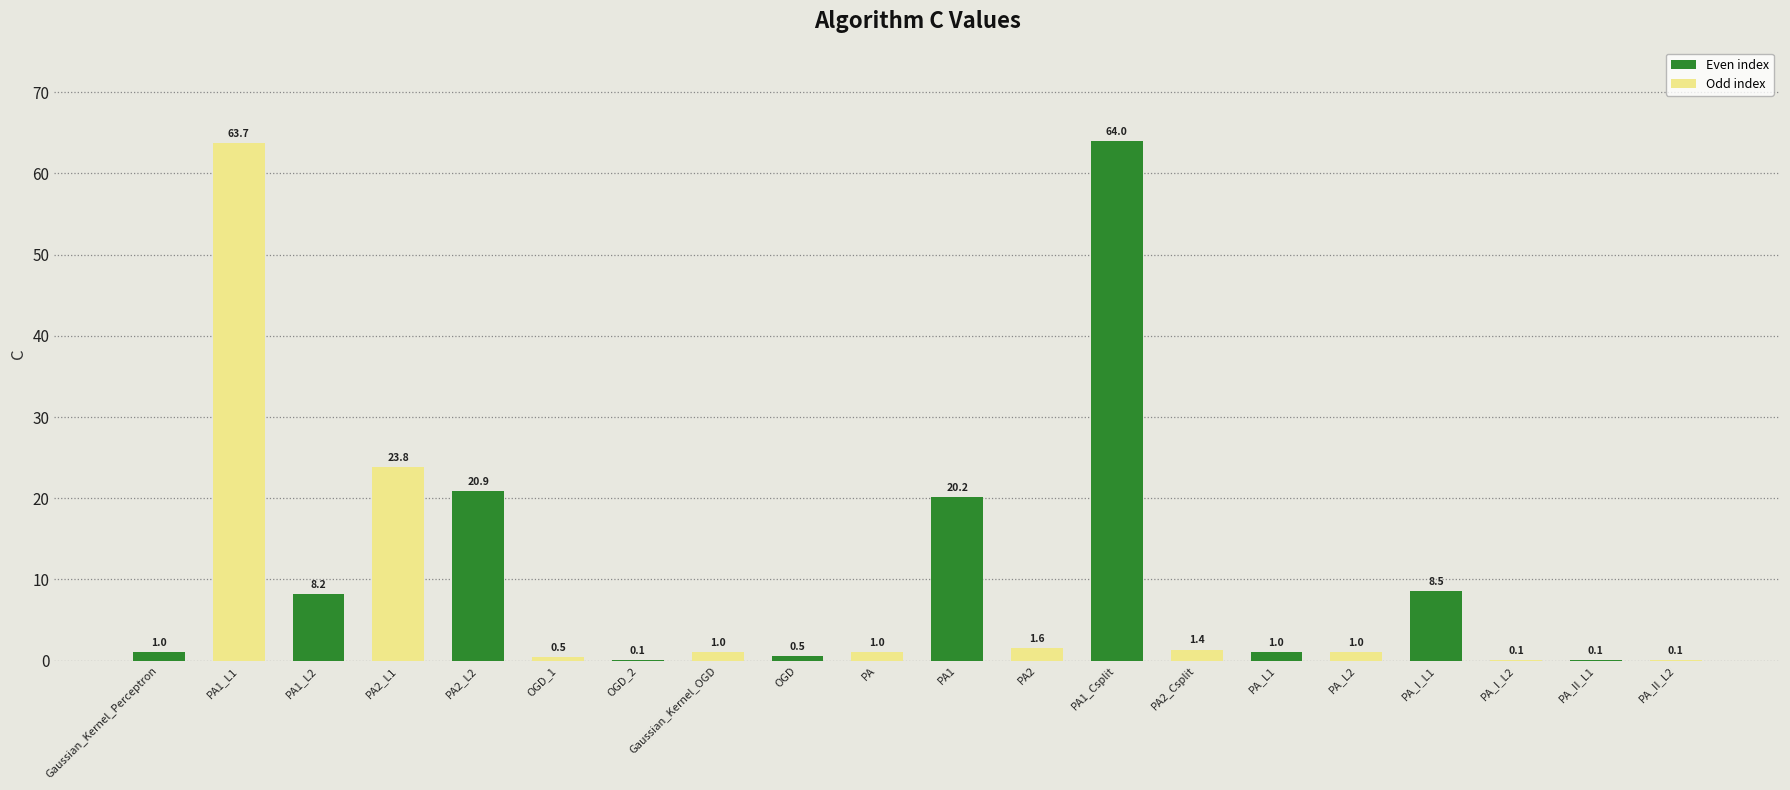

Are the bars horizontal?

No